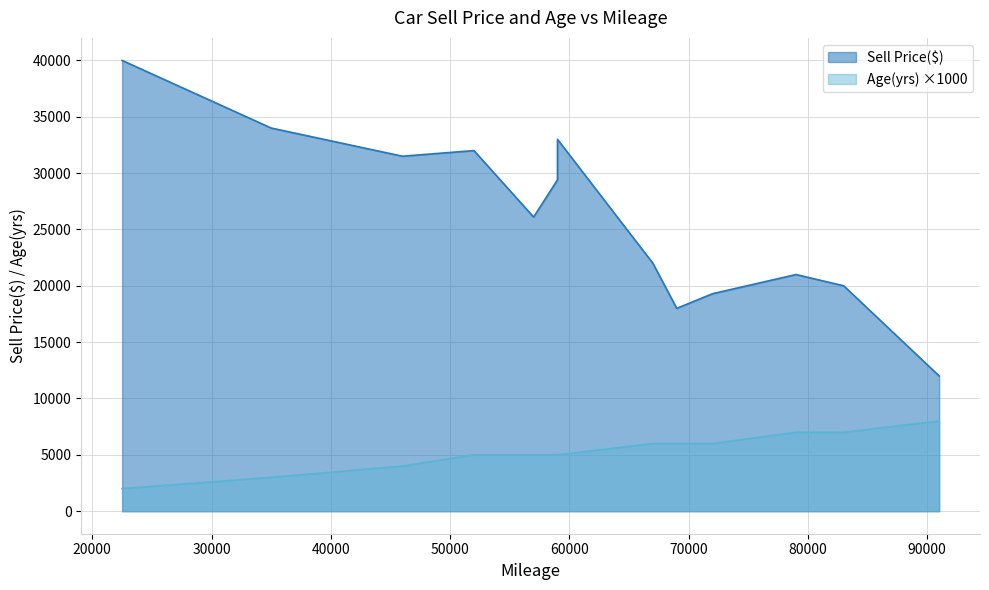

Rank the series by their maximum value, from lowest to highest.

Age(yrs), Sell Price($)